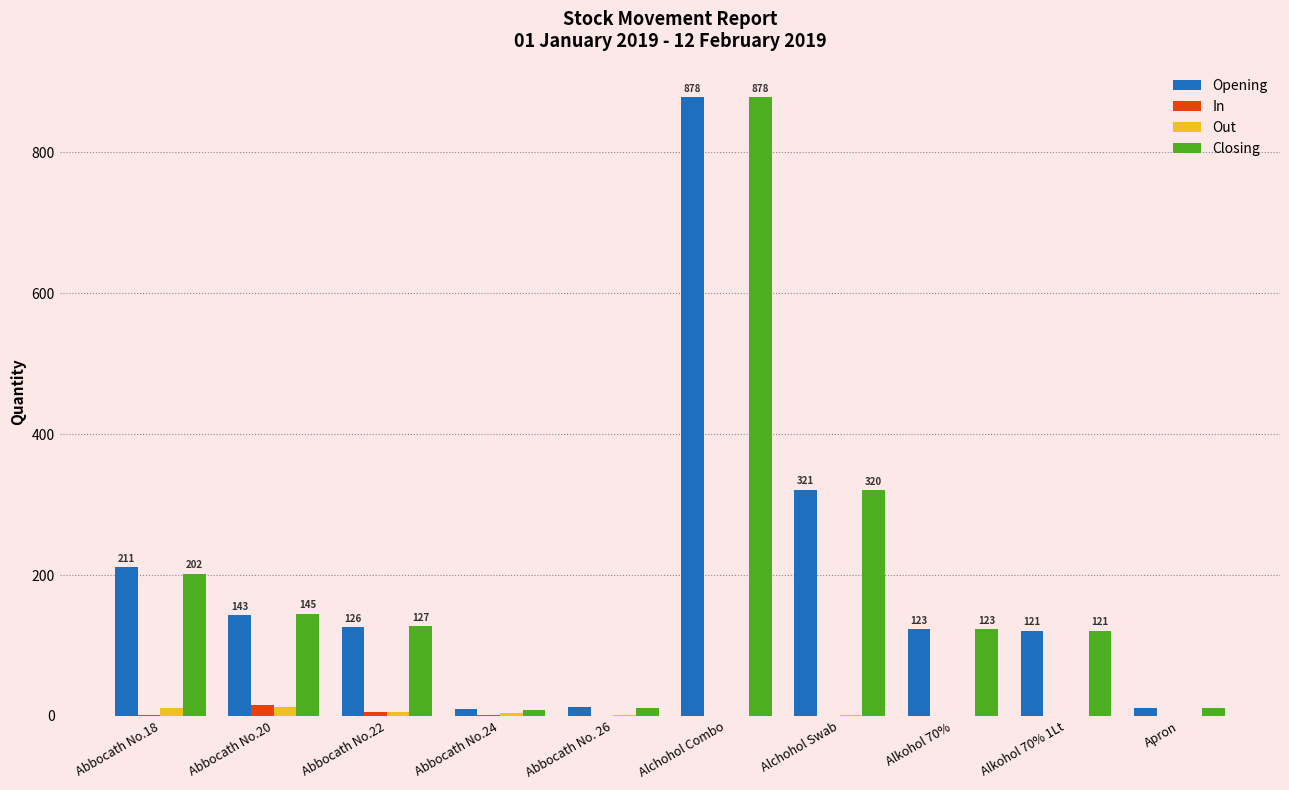

At which category is the sum across all series the highest?

Alchohol Combo